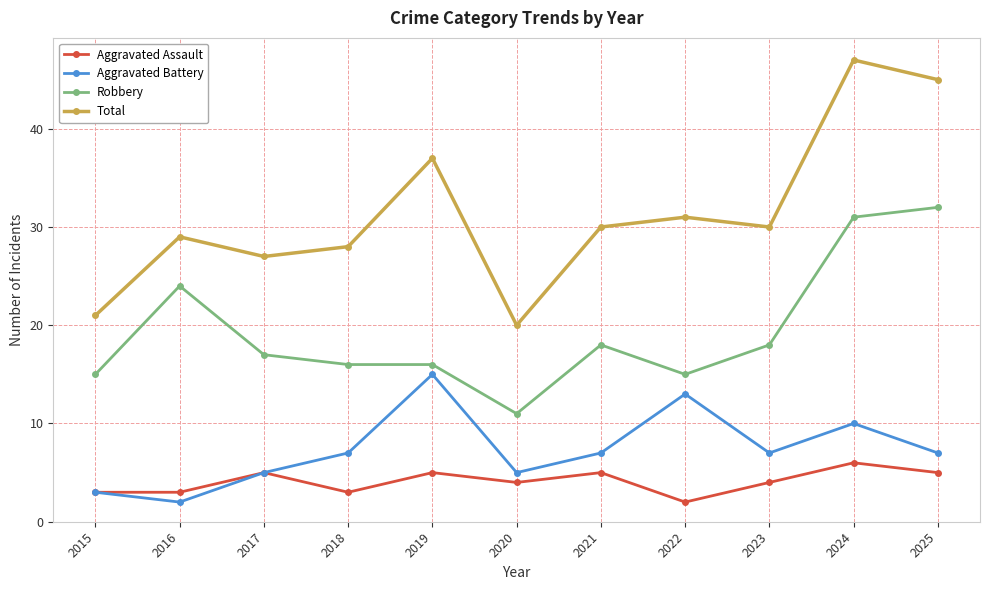

How many lines are shown in the chart?

4